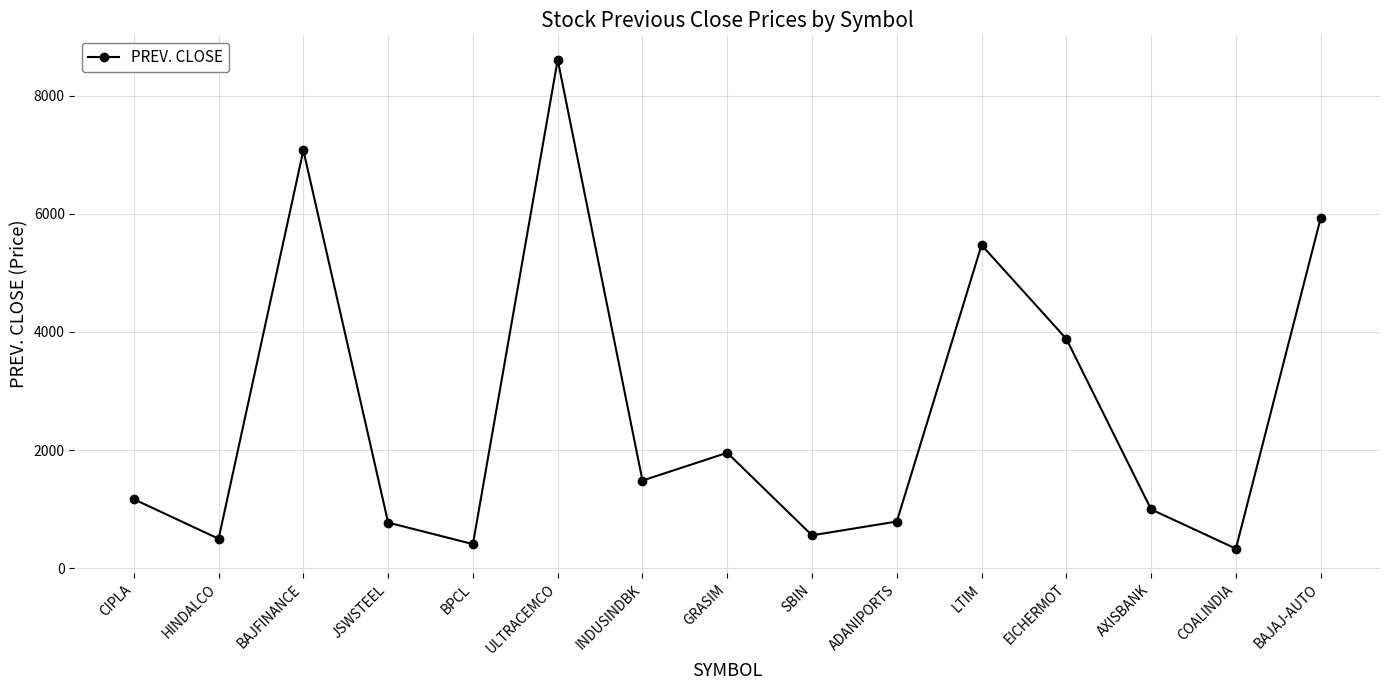

Where is the data nearest to the value 4469?

EICHERMOT